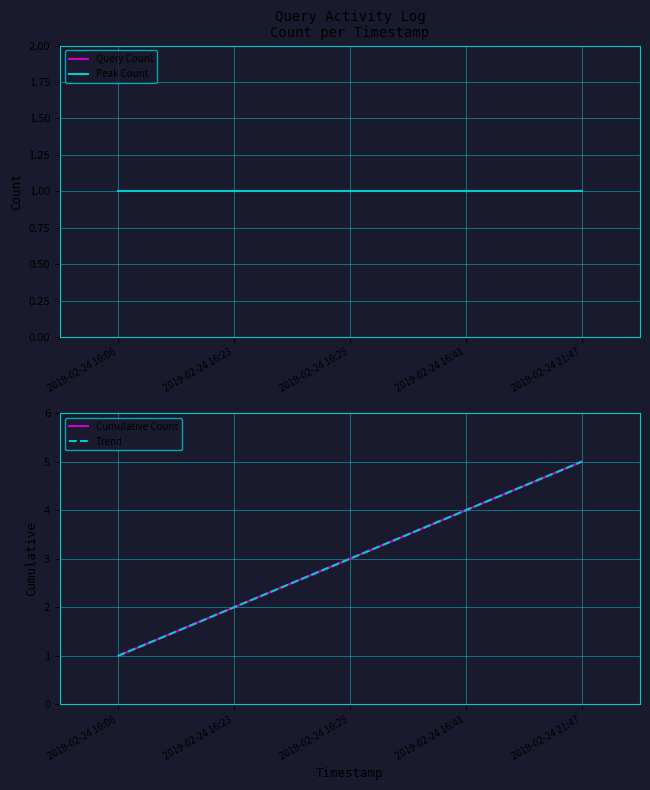

Which label corresponds to the largest value in the chart?

2019-02-24 21:47